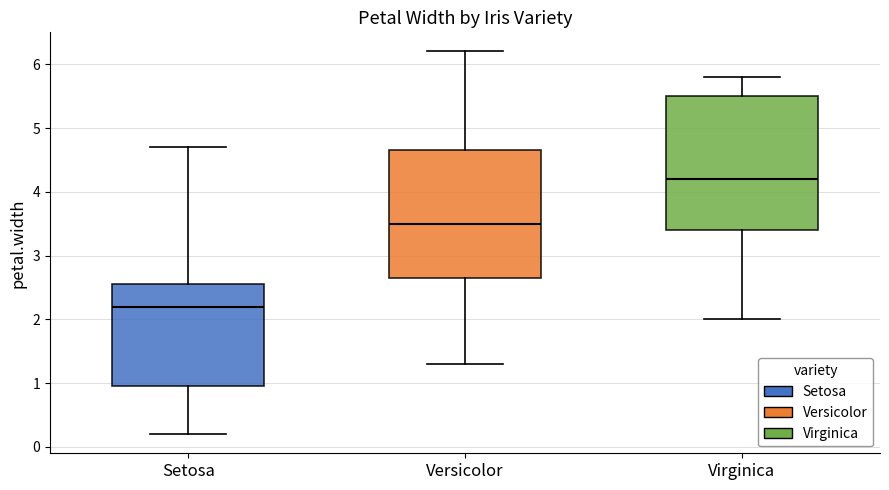

Reading left to right, transcribe this box plot: for each box, give where its median line is, the range the box spans, and where its two whiskers end, as read against the y-axis. The values are not printed on the chart, so give them approximately, as read against the axis.

Setosa: median 2.2, box 1.0 to 2.6, whiskers 0.2 to 4.7
Versicolor: median 3.5, box 2.7 to 4.7, whiskers 1.3 to 6.2
Virginica: median 4.2, box 3.4 to 5.5, whiskers 2.0 to 5.8